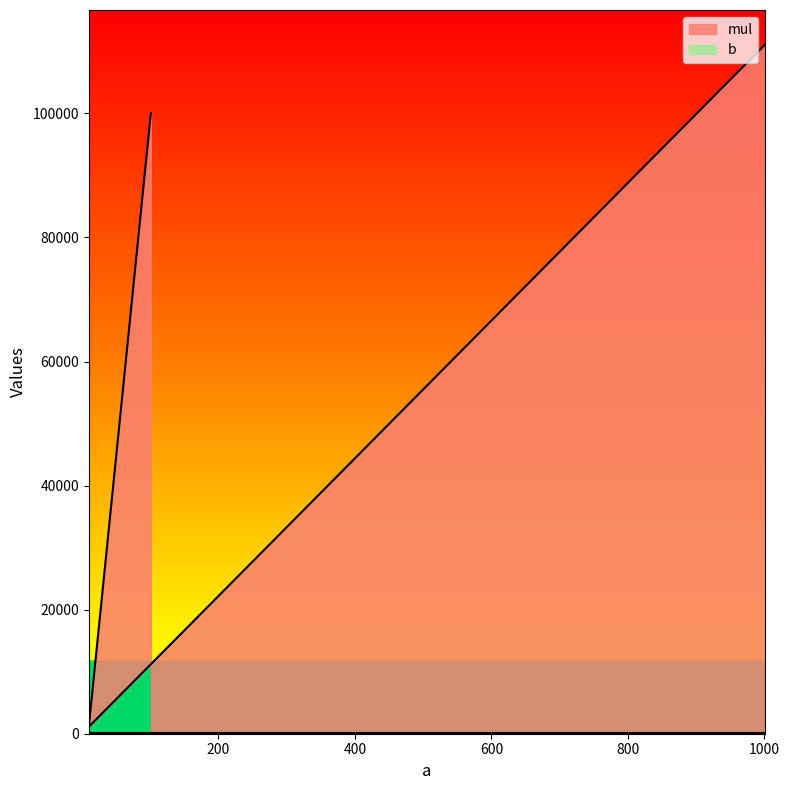

Reading left to right, list all the values displayed in this chart.

101=100011	10=1110	1001=111111